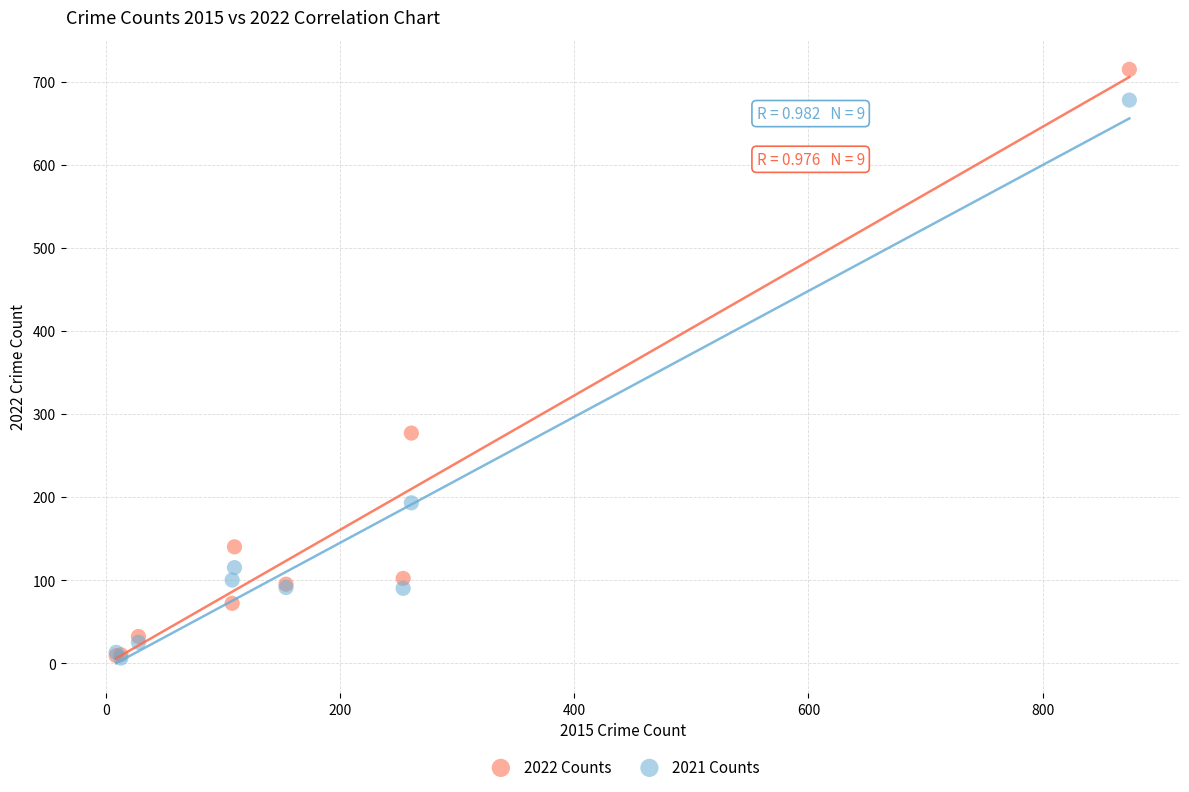

In the 2021 Counts series, what Y value is closest to 342?

193